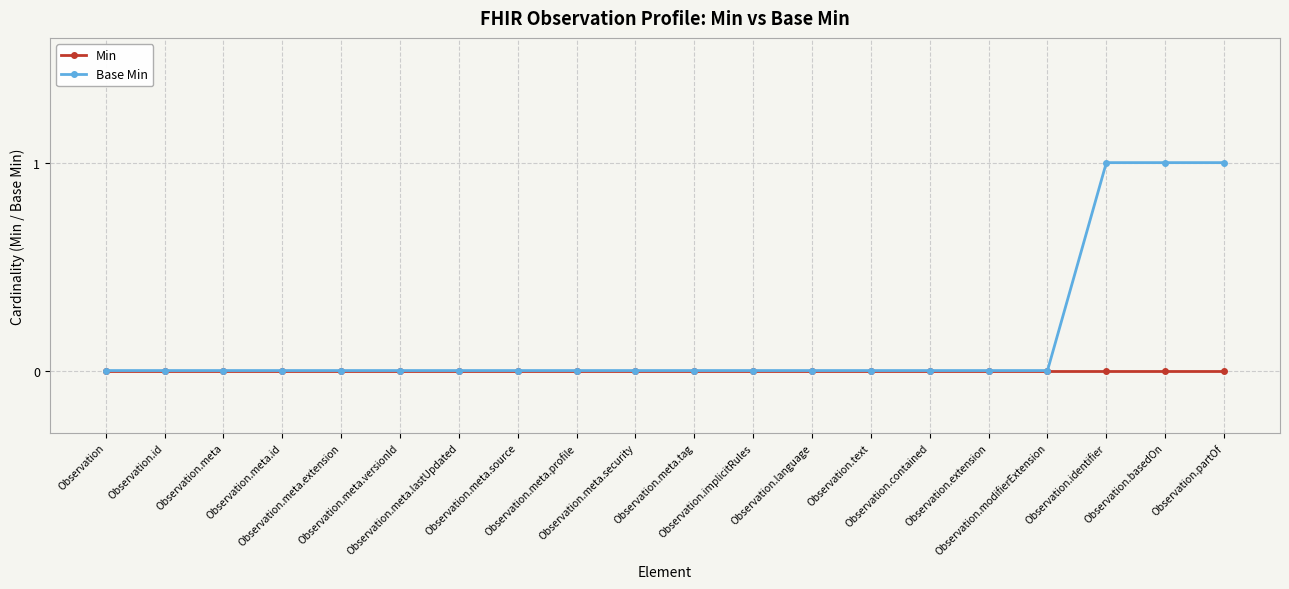

Which series has the largest total across all categories?

Base Min